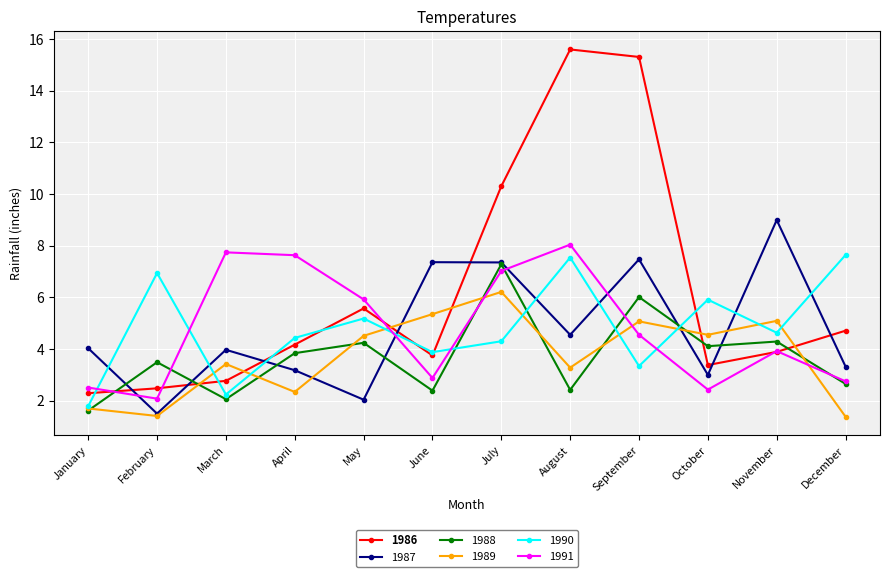

True or false: 1988 and 1986 cross at least once.

True